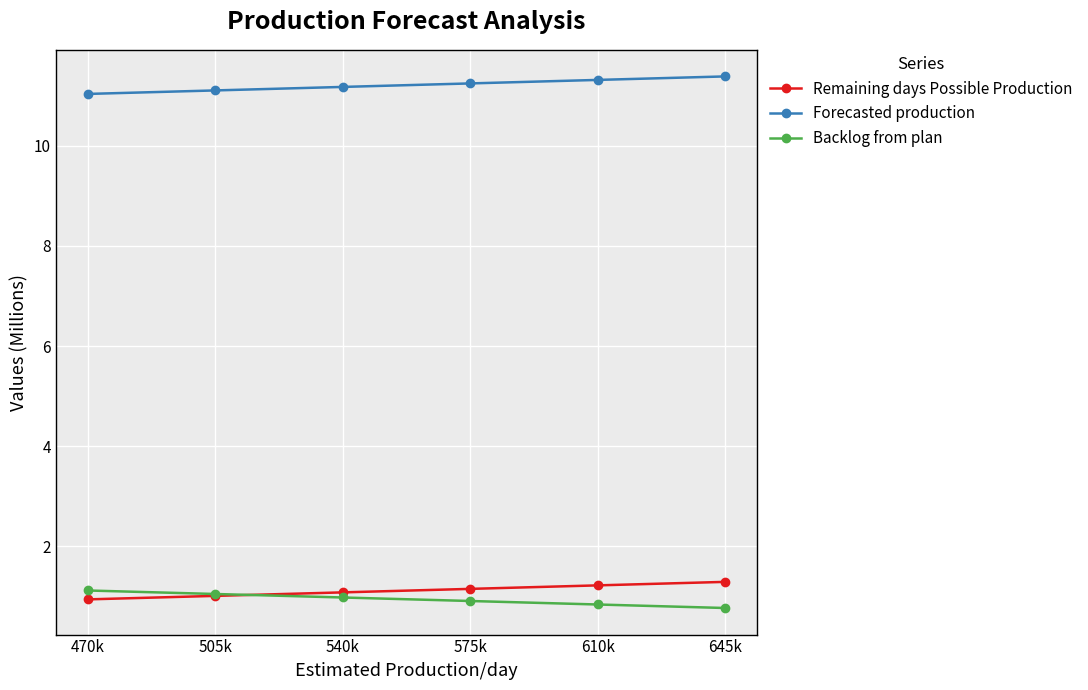

The Remaining days Possible Production series shows 0.6 at 610k. True or false?

False